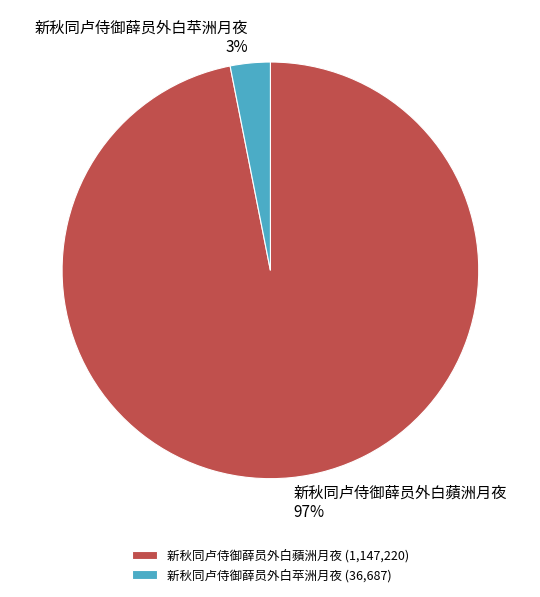

Between 新秋同卢侍御薛员外白蘋洲月夜 and 新秋同卢侍御薛员外白苹洲月夜, which is larger?

新秋同卢侍御薛员外白蘋洲月夜